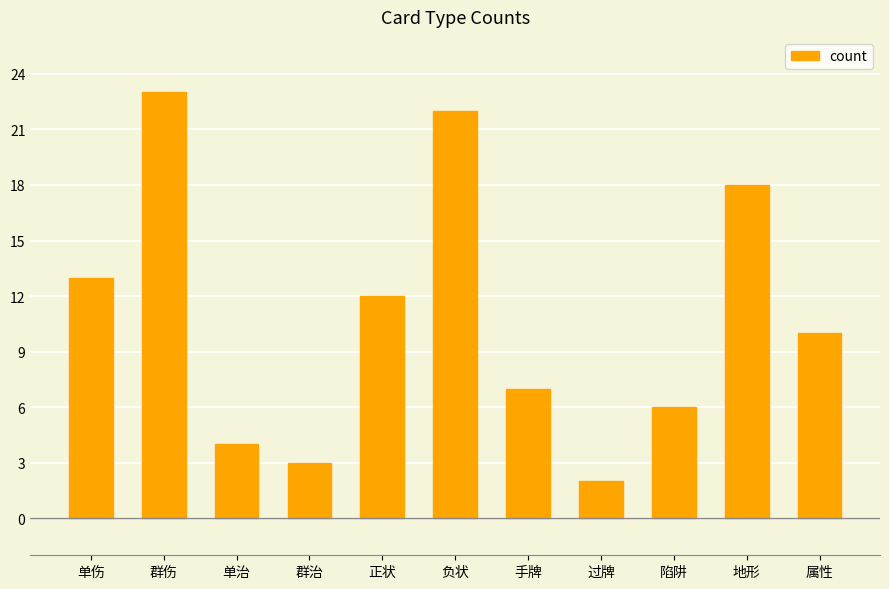

What is the minimum value shown in the chart?

2